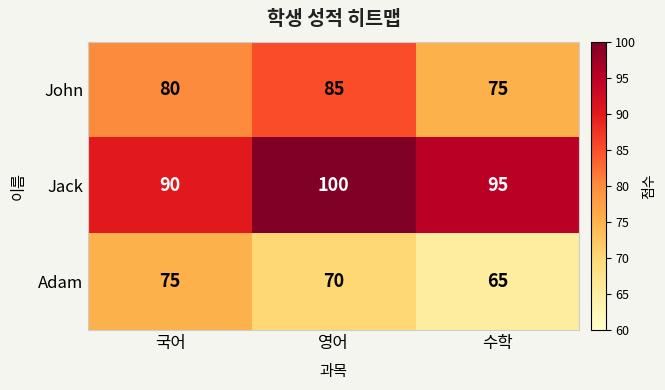

Which series has the largest total across all categories?

Jack